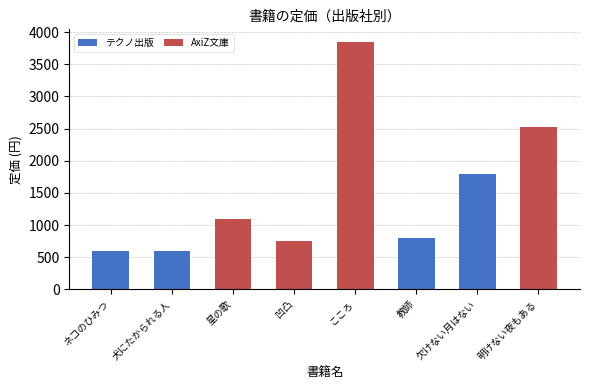

What is the sum of all テクノ出版 values?

3800